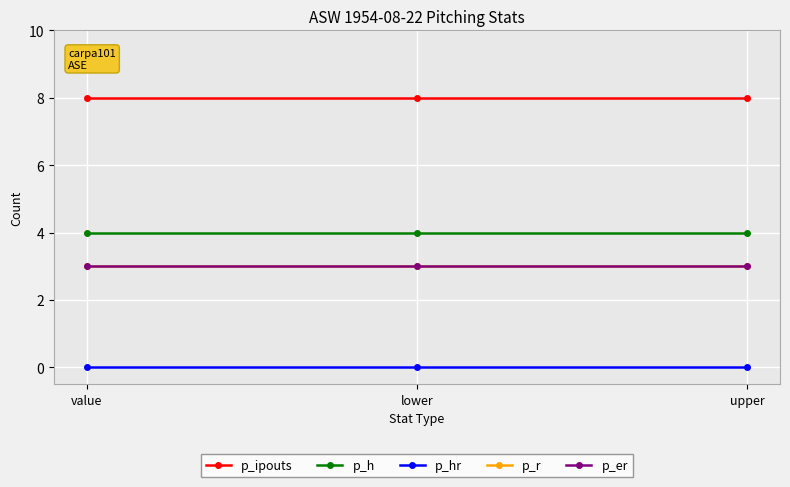

Does the chart have visible grid lines?

Yes